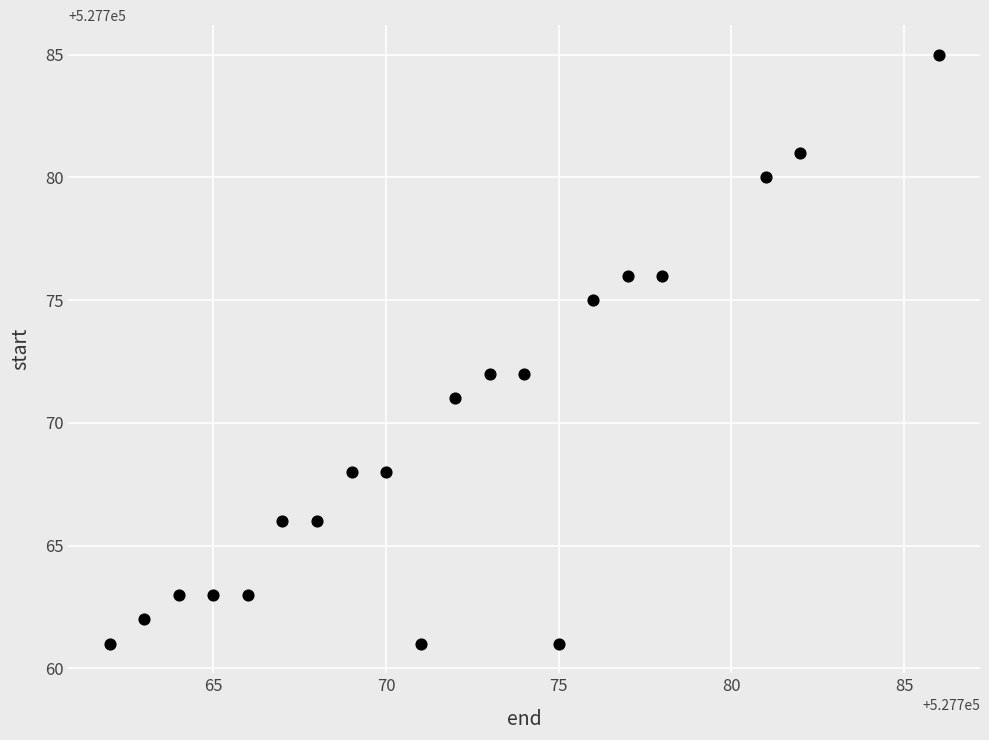

What is the range of Y values (max minus min)?

24